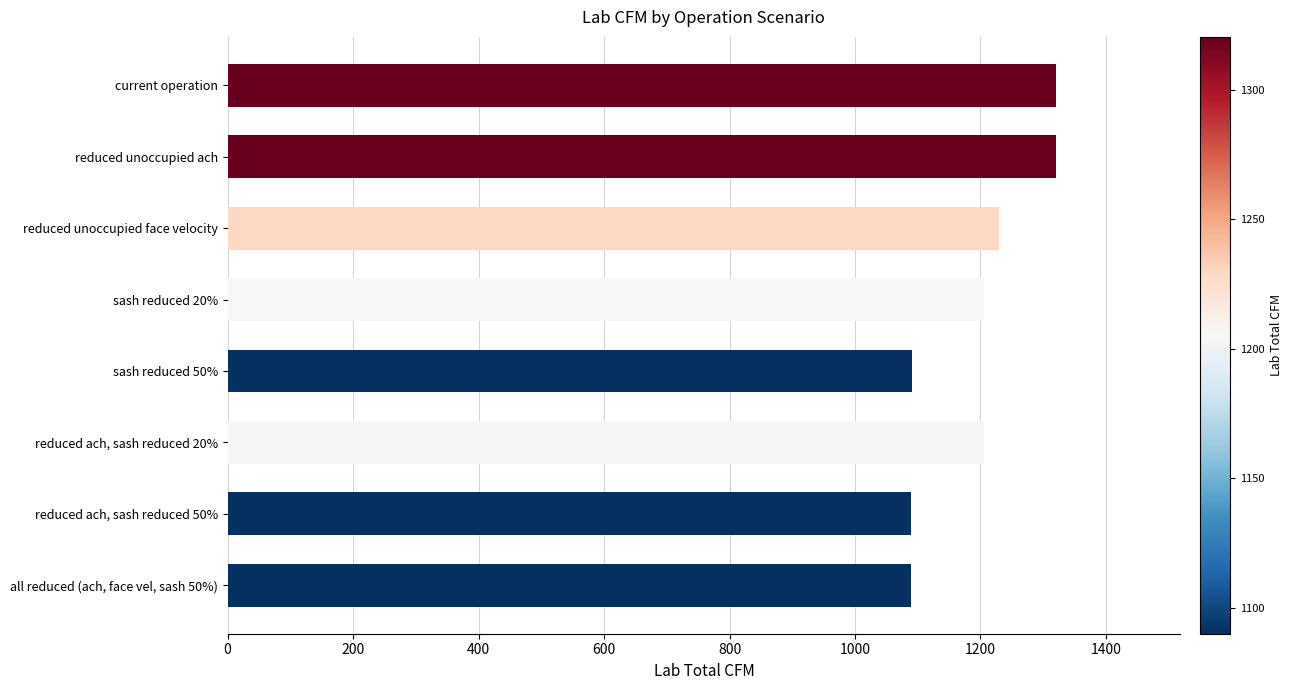

Rank the categories by value from lowest to highest.

reduced ach, sash reduced 50%, all reduced (ach, face vel, sash 50%), sash reduced 50%, sash reduced 20%, reduced ach, sash reduced 20%, reduced unoccupied face velocity, current operation, reduced unoccupied ach